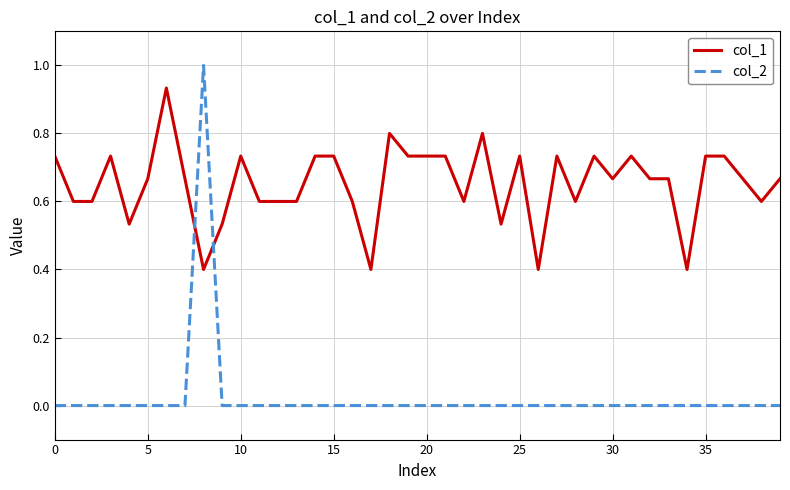

Which series ends up on top after the final intersection of col_1 and col_2?

col_1